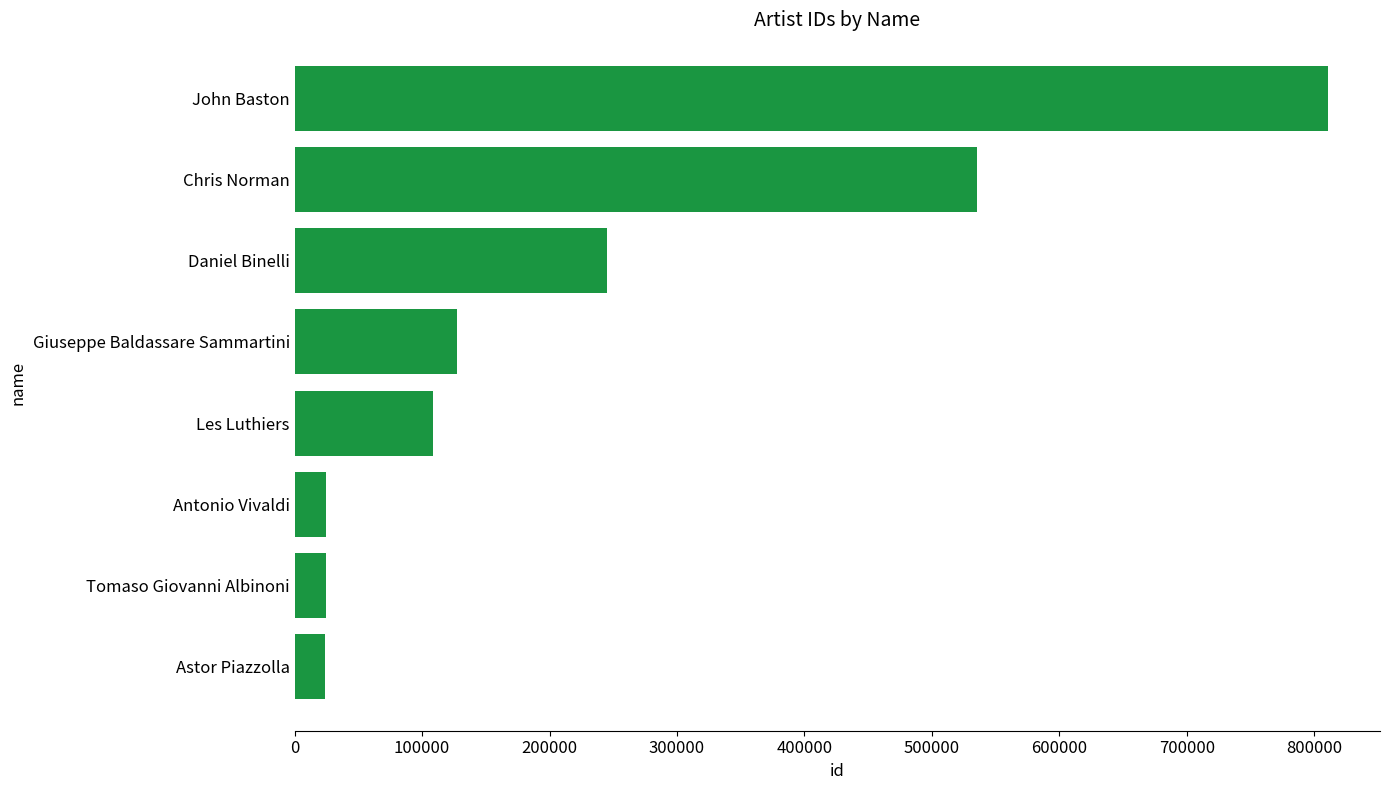

True or false: the data shows 196783 at Giuseppe Baldassare Sammartini.

False